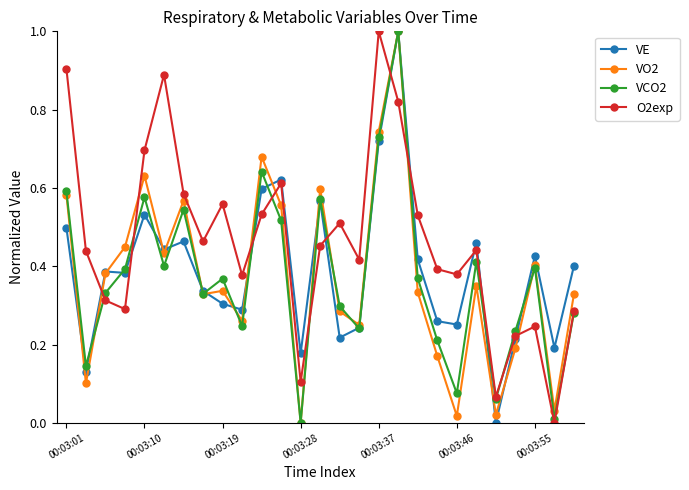

What is the maximum value for O2exp?

1.0